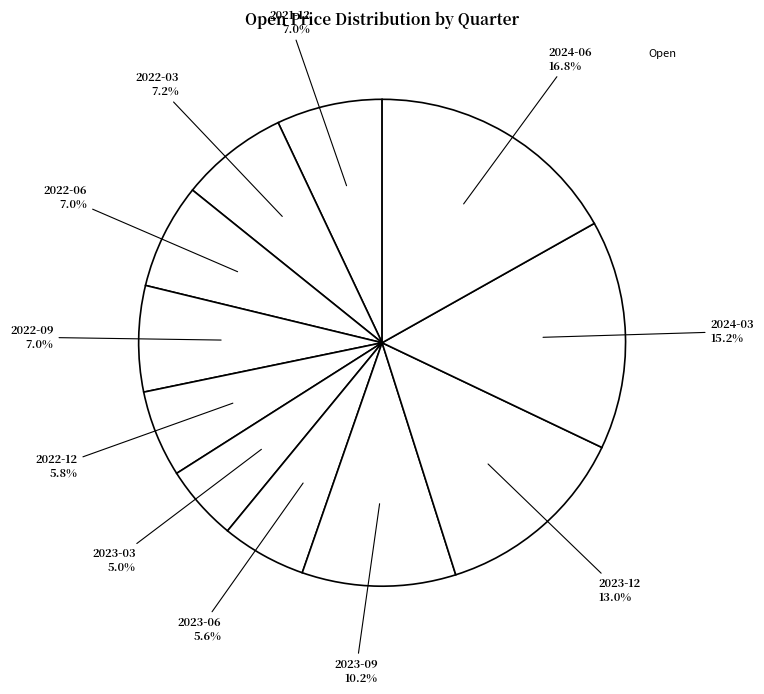

To the nearest percent, what is the difference between the largest and smallest slice percentages?

12%